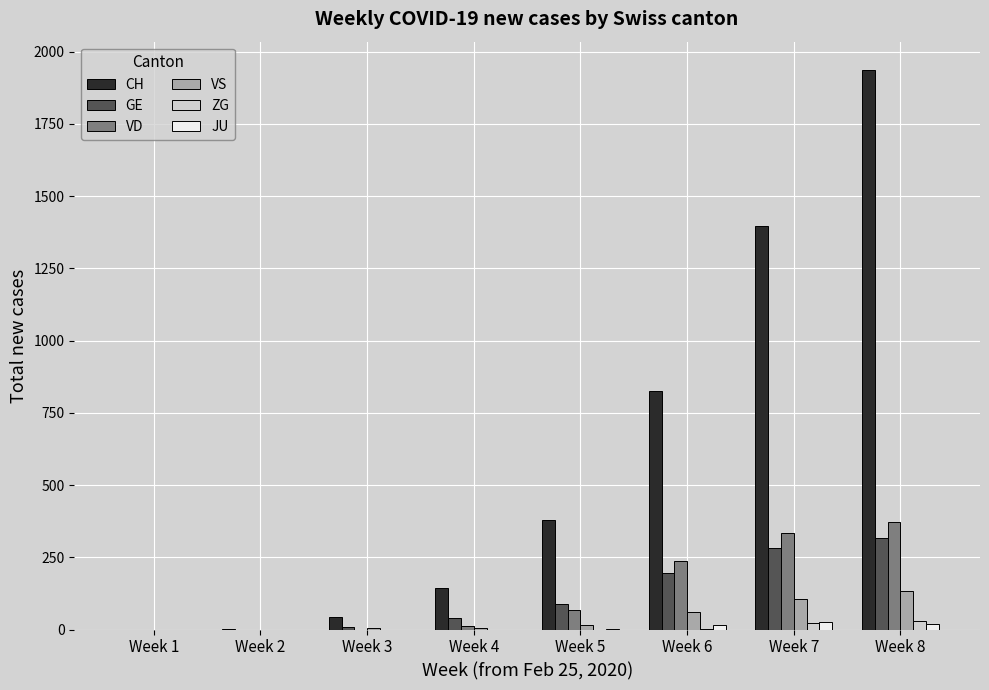

How many series are shown in this chart?

6